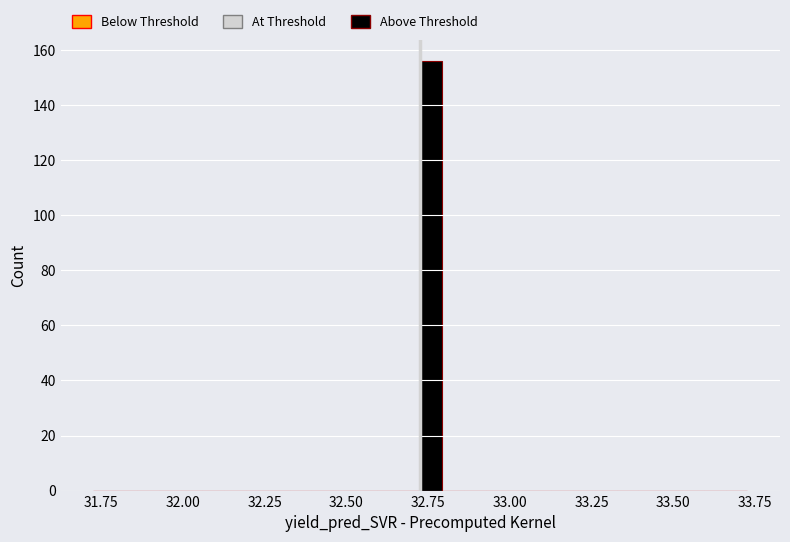

Around what value on the x-axis is the tallest bar? Give the approximate position of its centre, as read against the axis.

32.75